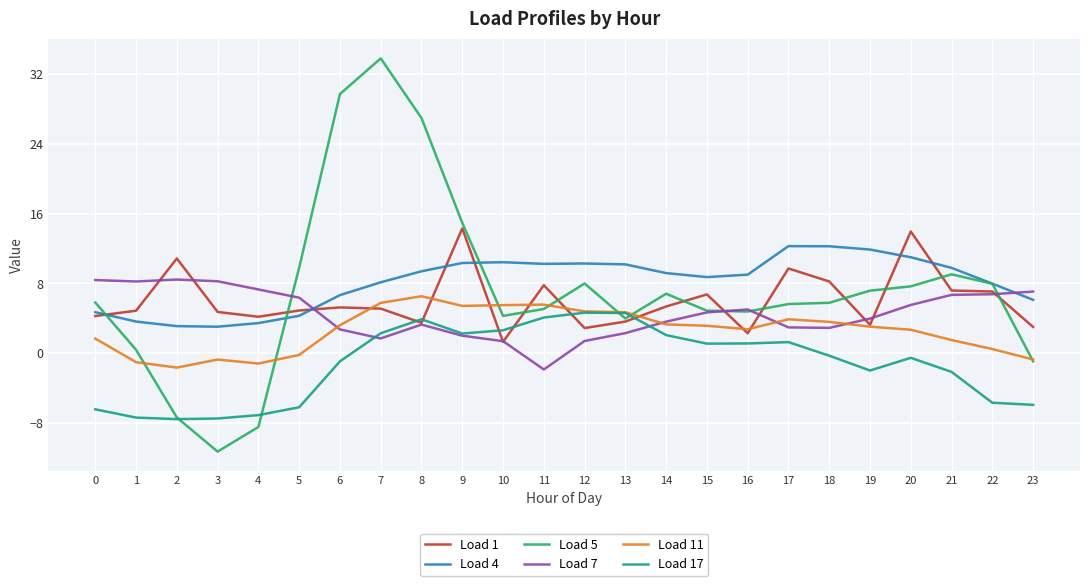

Which series has the widest spread of values?

Load 5